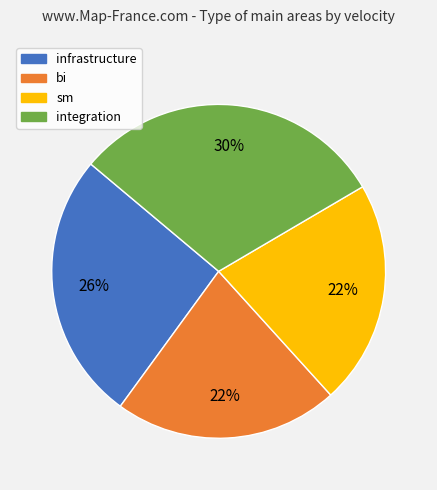

The integration slice represents 18% of the pie. True or false?

False